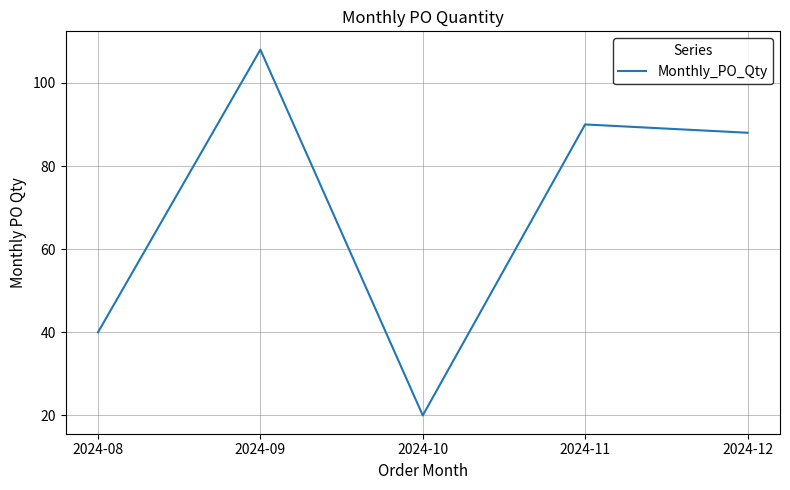

Reading left to right, transcribe all the data shown in this chart.

2024-08=40	2024-09=108	2024-10=20	2024-11=90	2024-12=88